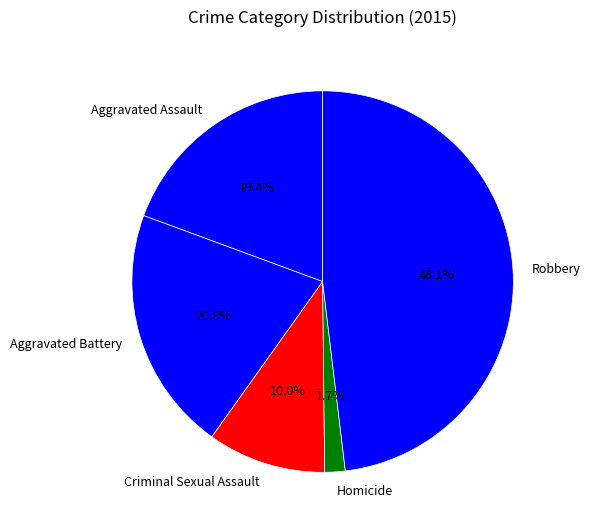

What is the ratio of the value at Robbery to the value at Aggravated Battery?

2.3